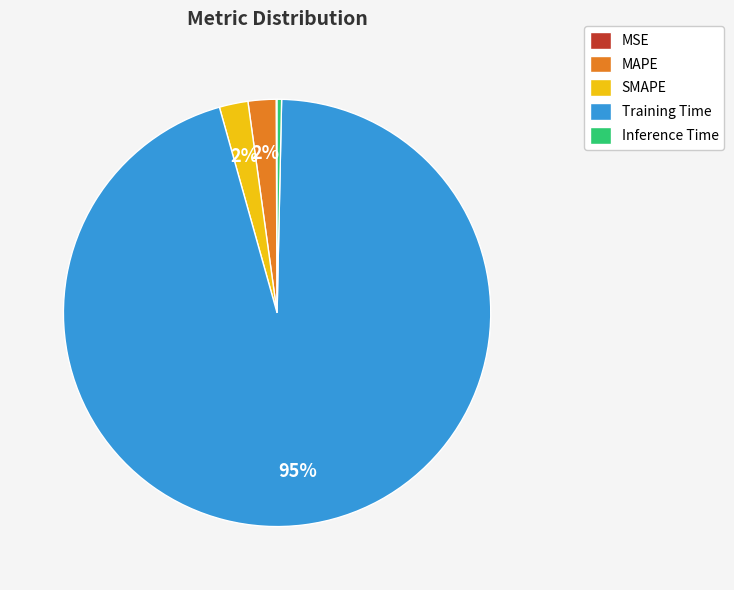

What is the largest slice in the pie chart?

Training Time